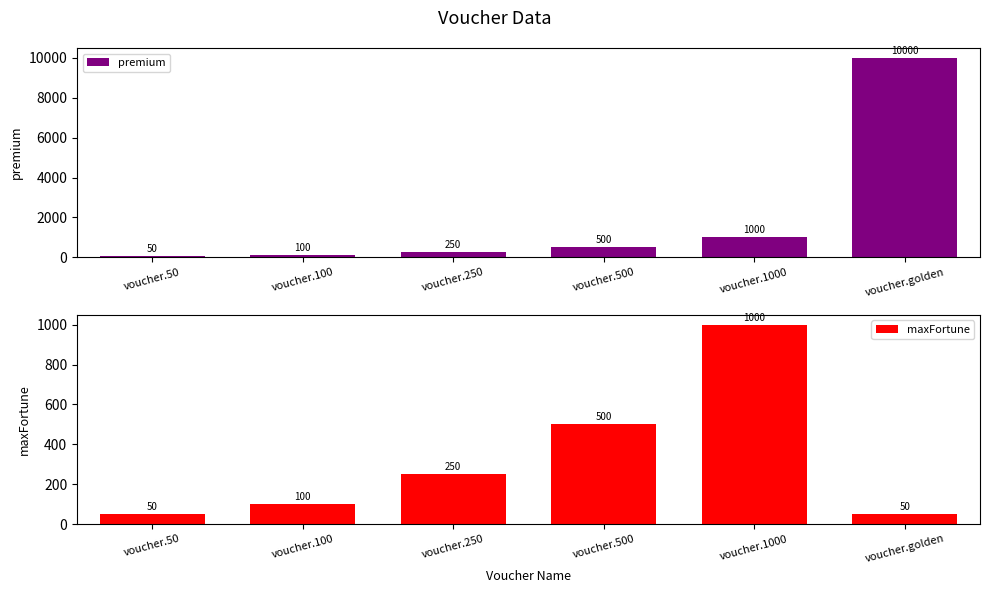

Which series has the largest total across all categories?

premium